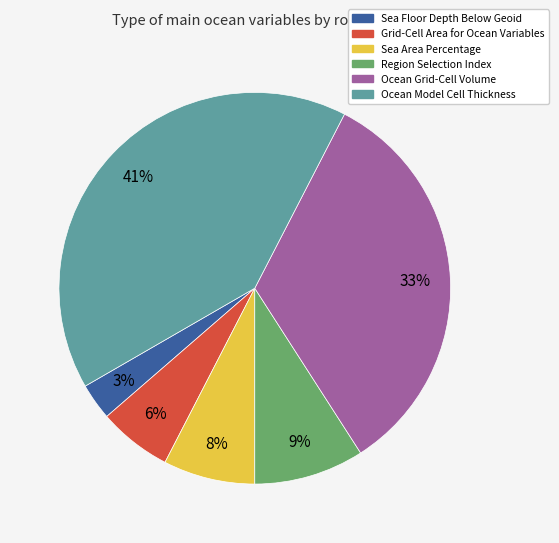

Which has a higher value, Sea Floor Depth Below Geoid or Ocean Grid-Cell Volume?

Ocean Grid-Cell Volume